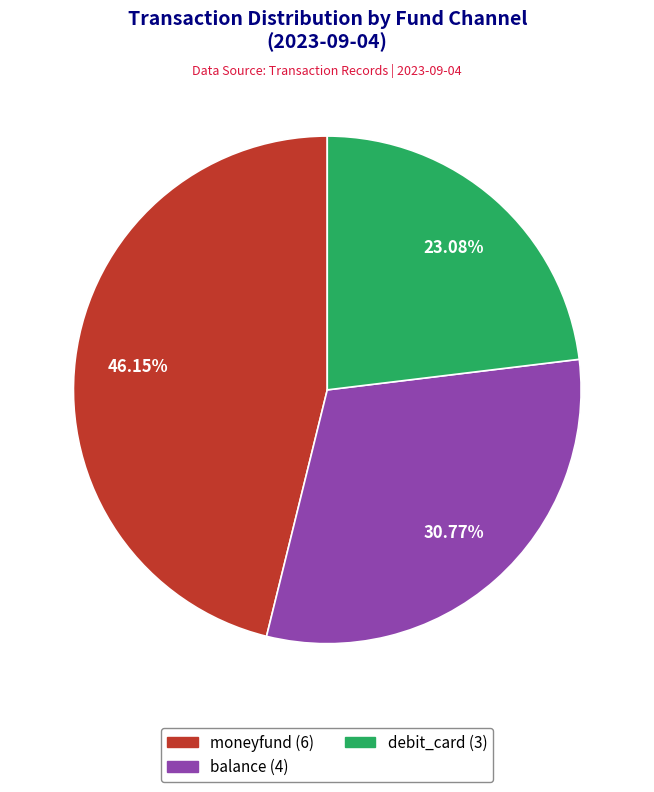

Approximately how many times larger is the value at debit_card compared to moneyfund?

0.5